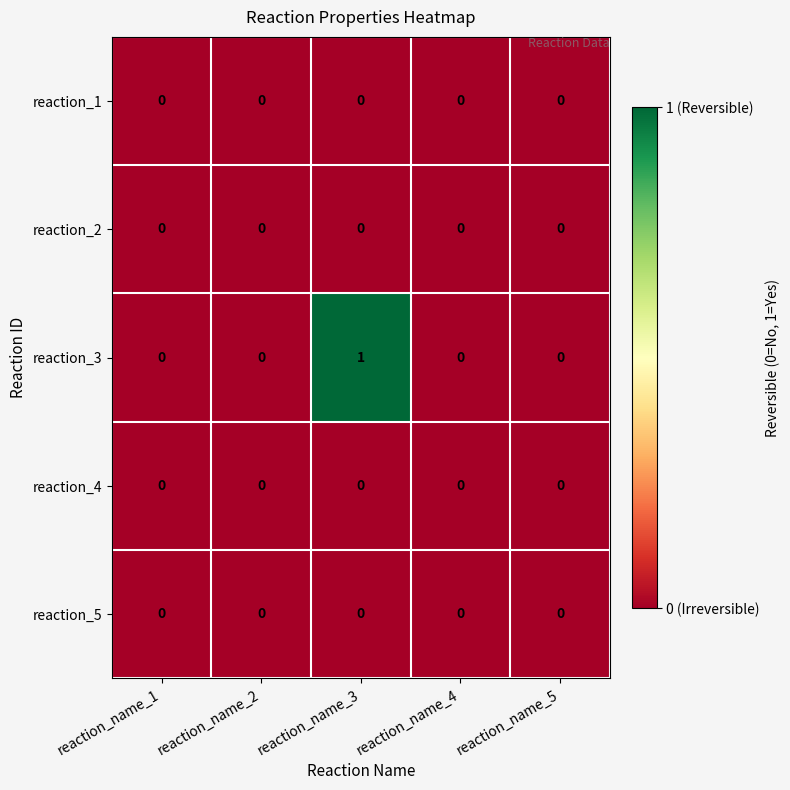

Which series has the widest spread of values?

reaction_3